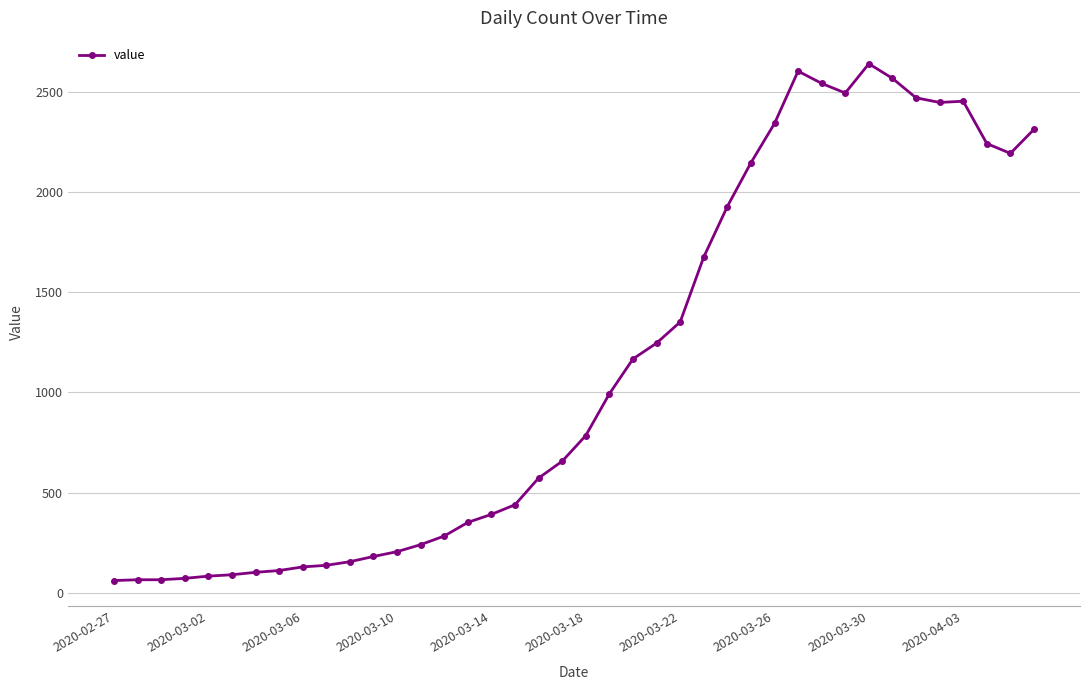

What is the value of the 24th point from the left?

1246